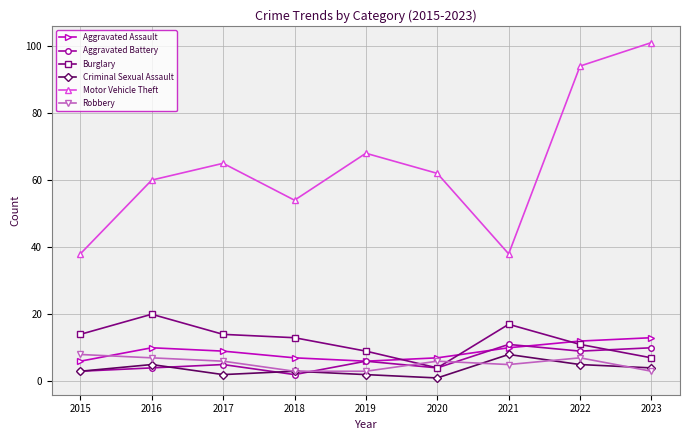

What is the total value across all series at 2015?

72